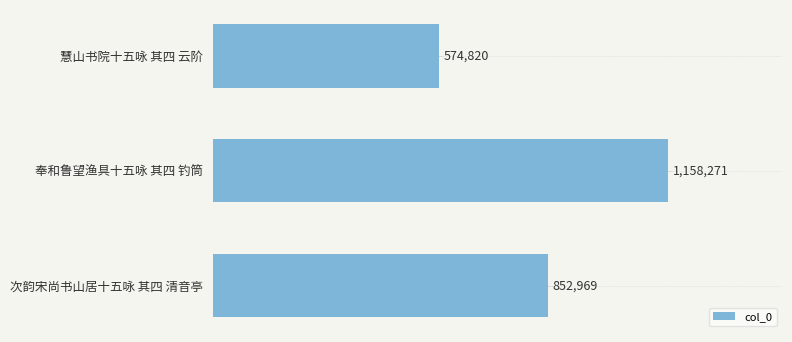

Rank the categories by value from highest to lowest.

奉和鲁望渔具十五咏 其四 钓筒, 次韵宋尚书山居十五咏 其四 清音亭, 慧山书院十五咏 其四 云阶